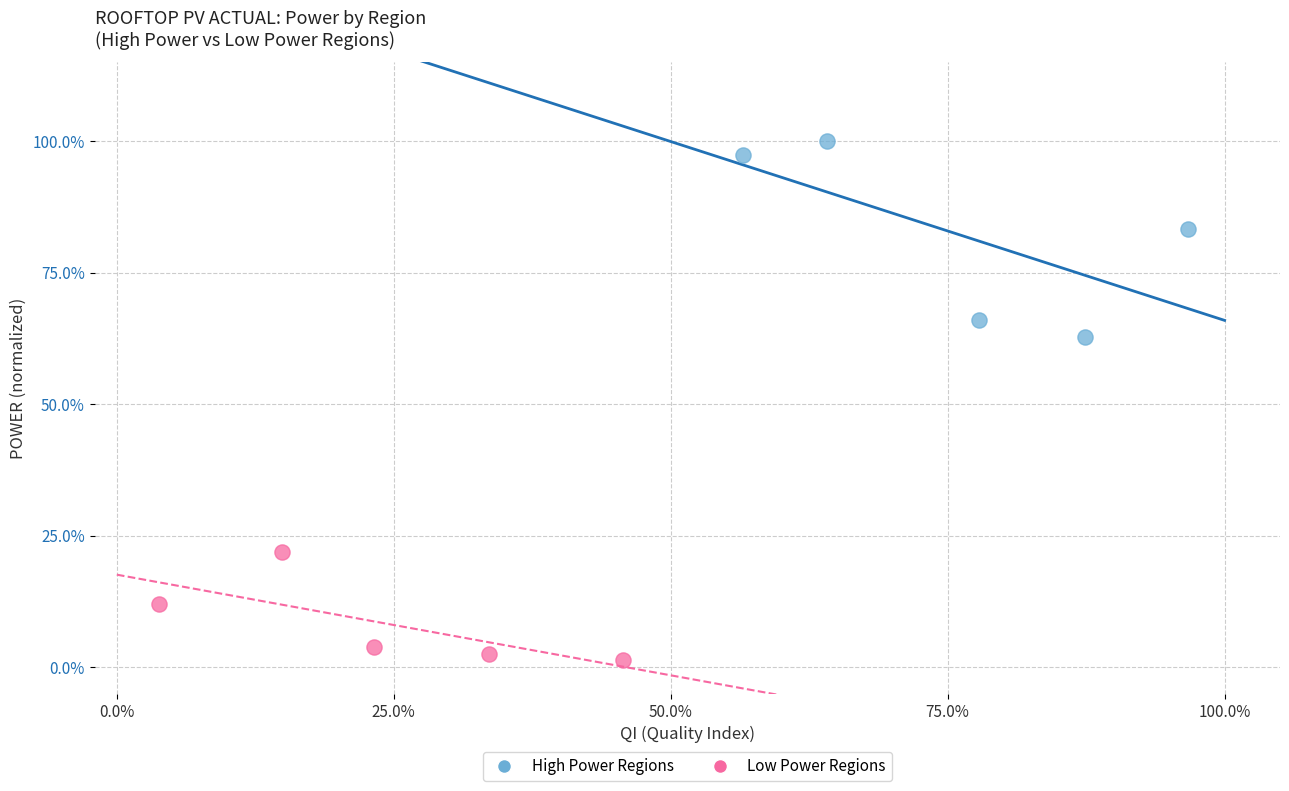

Which series has the widest spread of Y values?

High Power Regions